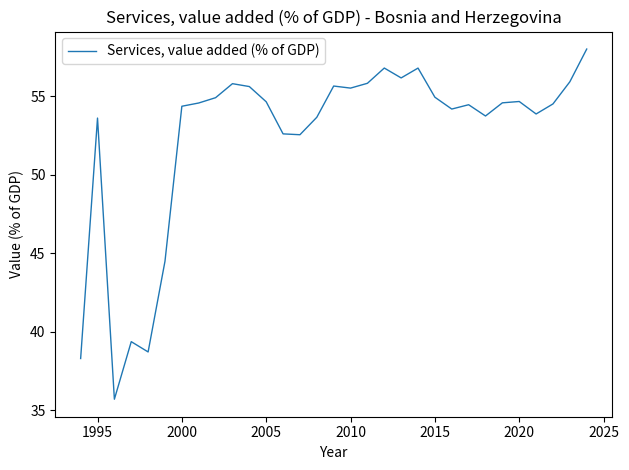

What is the difference between the maximum and minimum values?

22.3